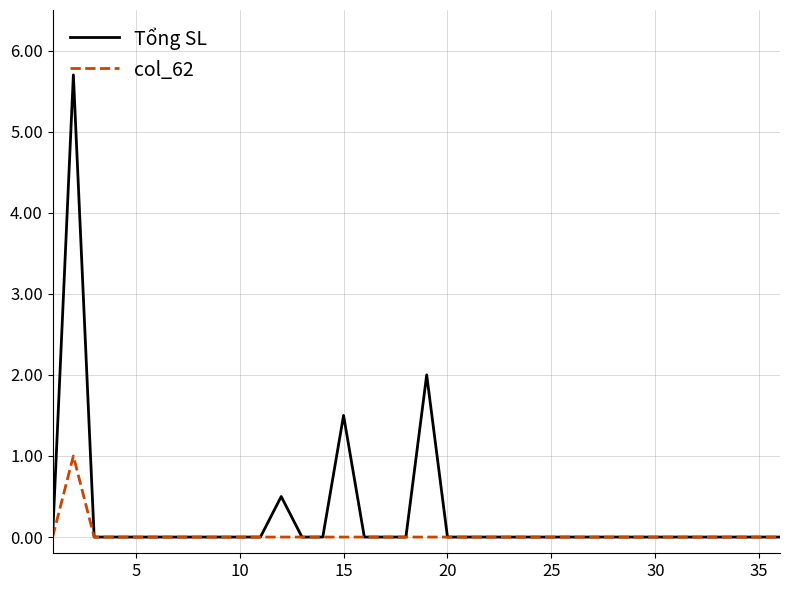

List the series in order of their peak value, lowest first.

col_62, Tổng SL